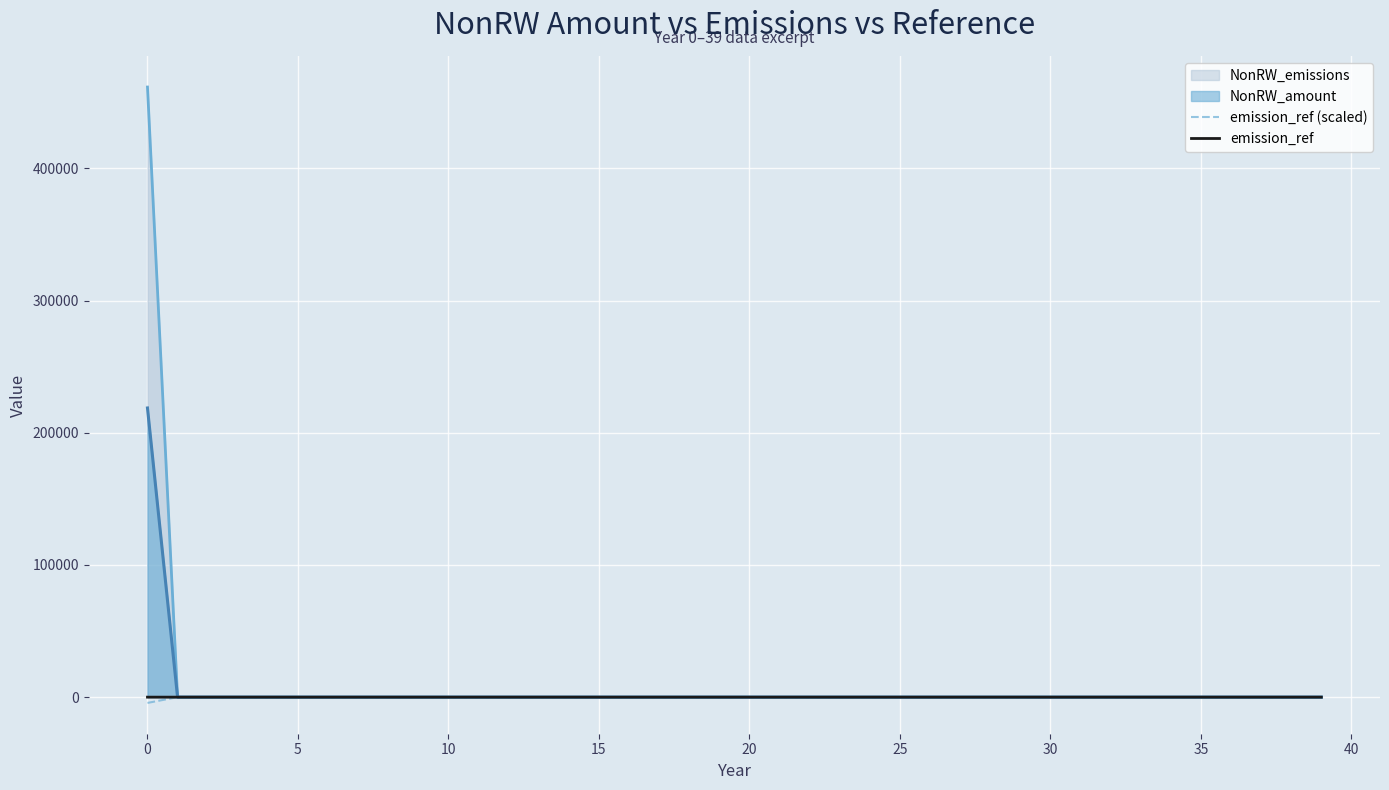

What is the greatest value displayed?

461589.4